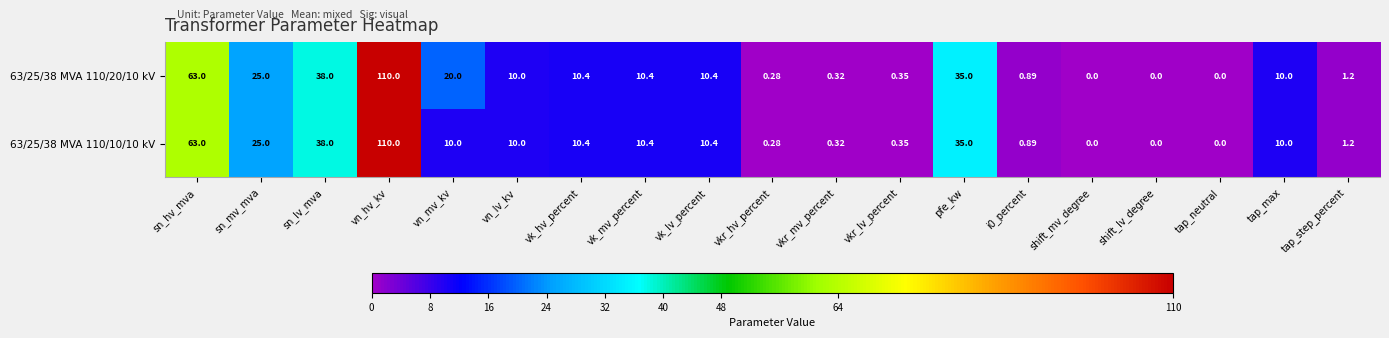

At how many categories does at least one series exceed 82?

1